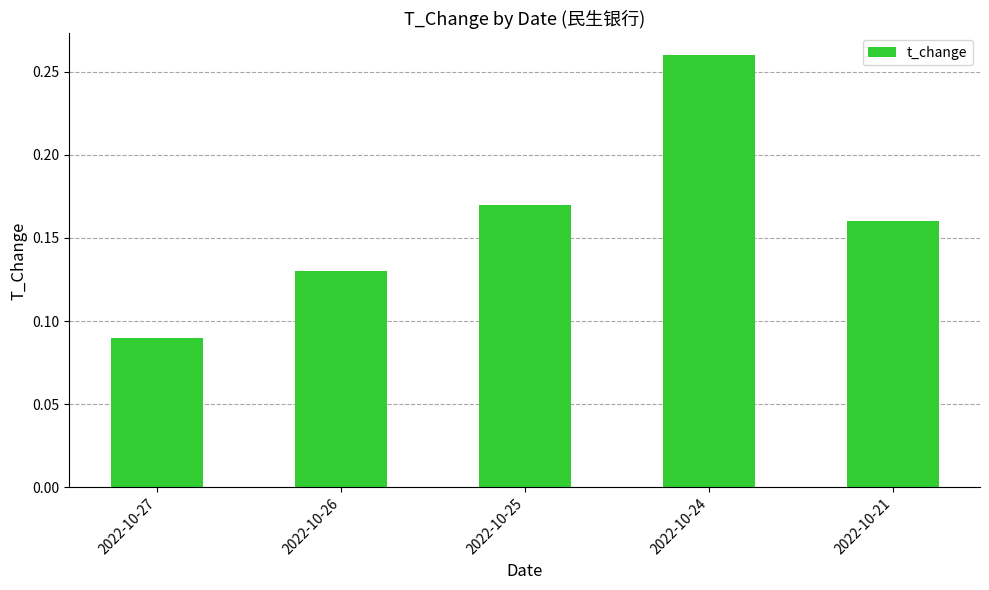

What is the sum of all values?

0.8